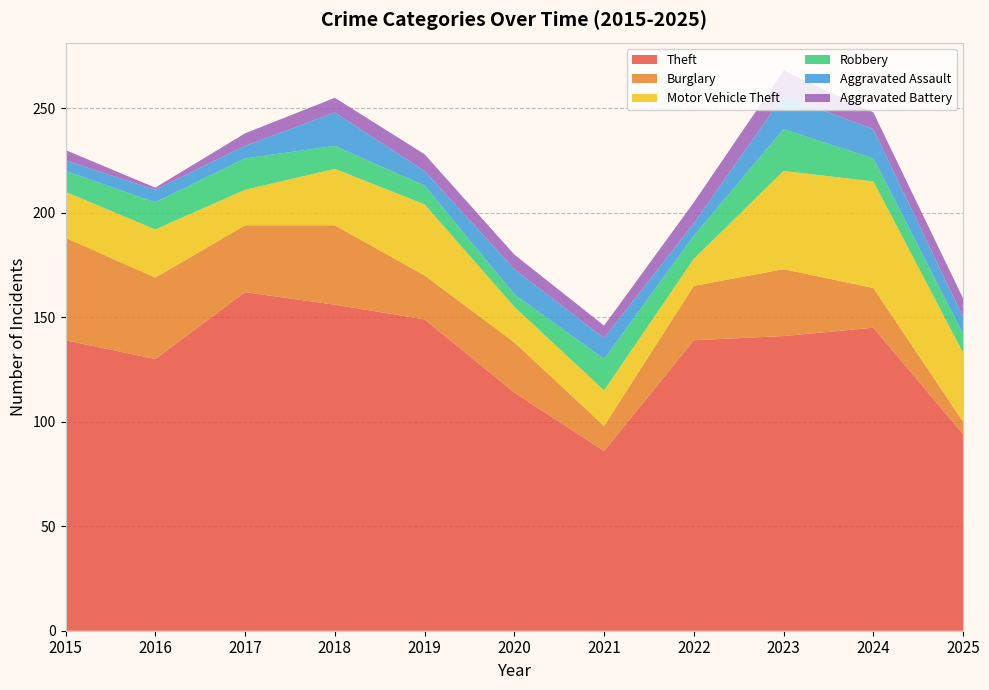

Reading left to right, list all the values displayed in this chart.

Theft: 2015=139	2016=130	2017=162	2018=156	2019=149	2020=114	2021=86	2022=139	2023=141	2024=145	2025=94
Burglary: 2015=49	2016=39	2017=32	2018=38	2019=21	2020=24	2021=12	2022=26	2023=32	2024=19	2025=6
Motor Vehicle Theft: 2015=22	2016=23	2017=17	2018=27	2019=34	2020=17	2021=17	2022=13	2023=47	2024=51	2025=33
Robbery: 2015=10	2016=13	2017=15	2018=11	2019=9	2020=6	2021=15	2022=11	2023=20	2024=11	2025=9
Aggravated Assault: 2015=5	2016=6	2017=6	2018=16	2019=7	2020=12	2021=10	2022=6	2023=16	2024=14	2025=8
Aggravated Battery: 2015=5	2016=1	2017=6	2018=7	2019=8	2020=7	2021=6	2022=10	2023=12	2024=8	2025=9